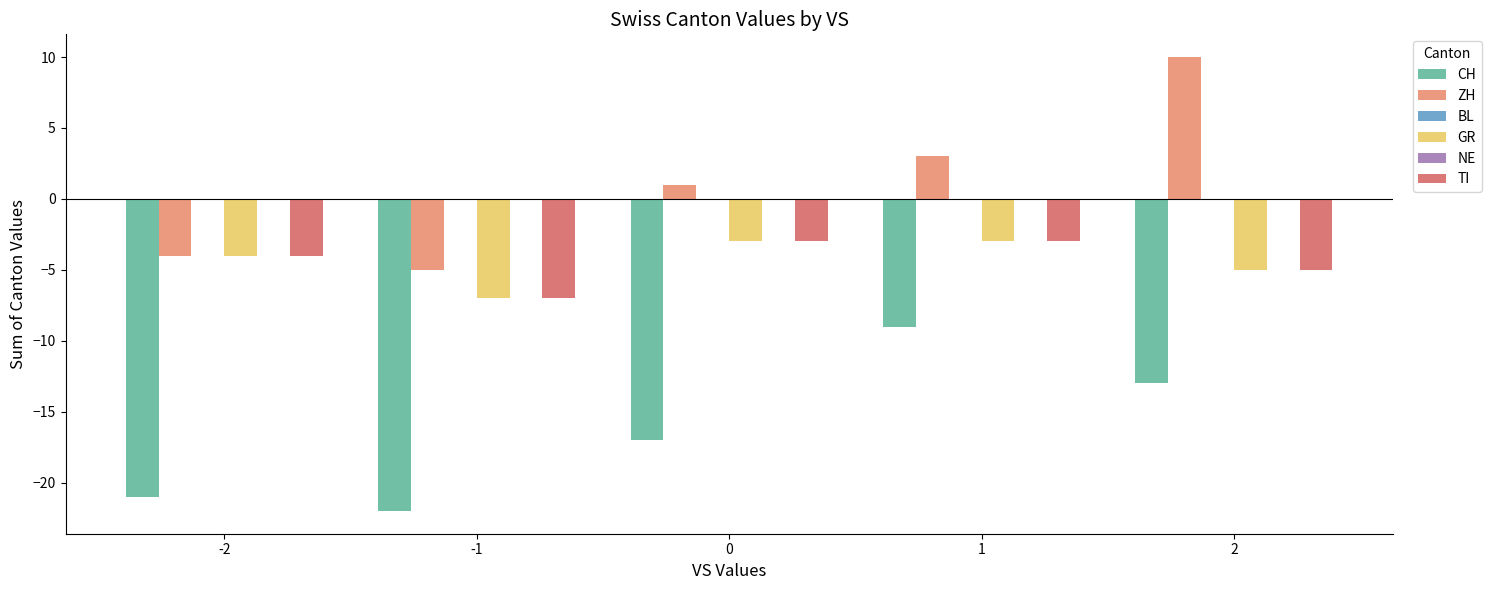

What is the difference between the GR values at 2 and 0?

2